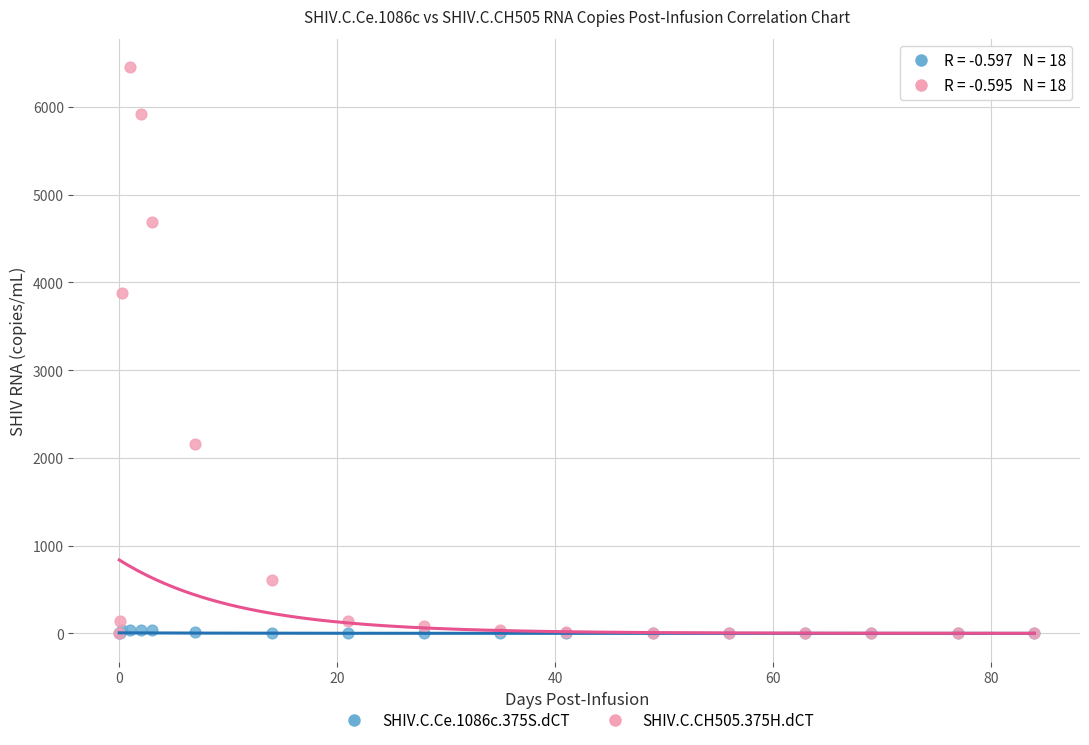

Across all series, what Y value is closest to 3227?

3879.1